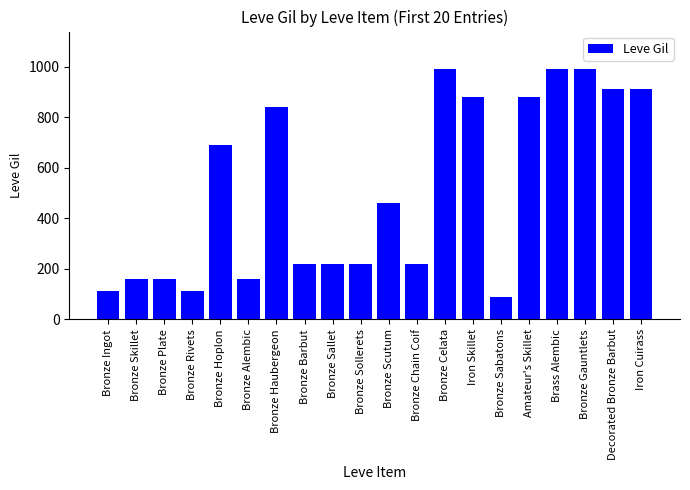

What is the sum of the values at Decorated Bronze Barbut and Iron Cuirass?

1820